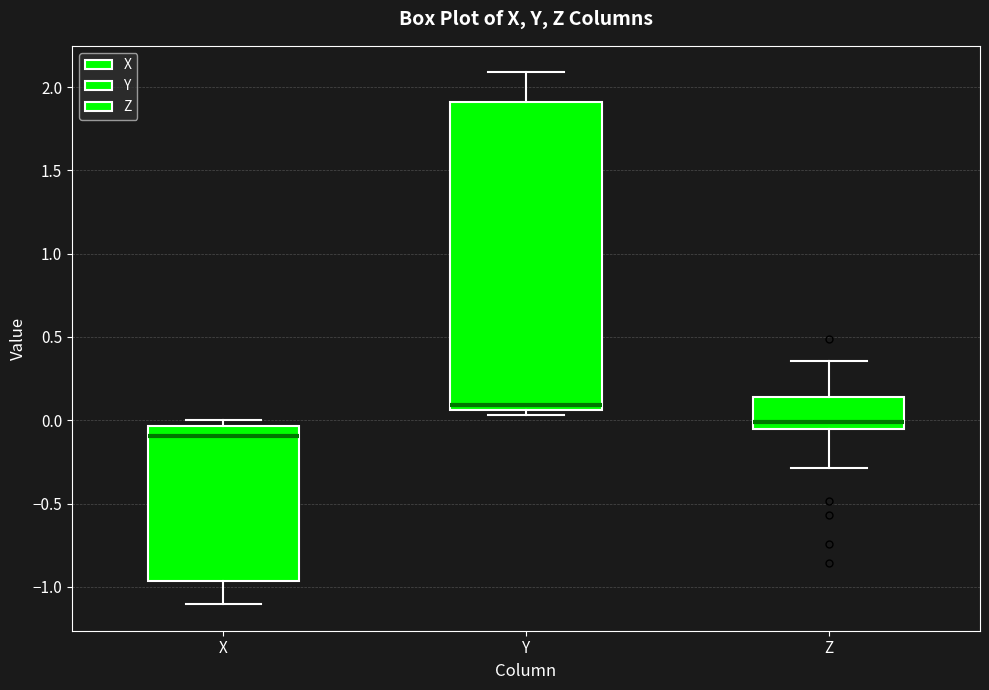

Reading left to right, transcribe this box plot: for each box, give where its median line is, the range the box spans, and where its two whiskers end, as read against the y-axis. The values are not printed on the chart, so give them approximately, as read against the axis.

X: median -0.10, box -0.95 to -0.05, whiskers -1.10 to 0.00
Y: median 0.10, box 0.05 to 1.90, whiskers 0.05 (just below the box's lower edge) to 2.10
Z: median 0.00, box -0.05 to 0.15, whiskers -0.30 to 0.35